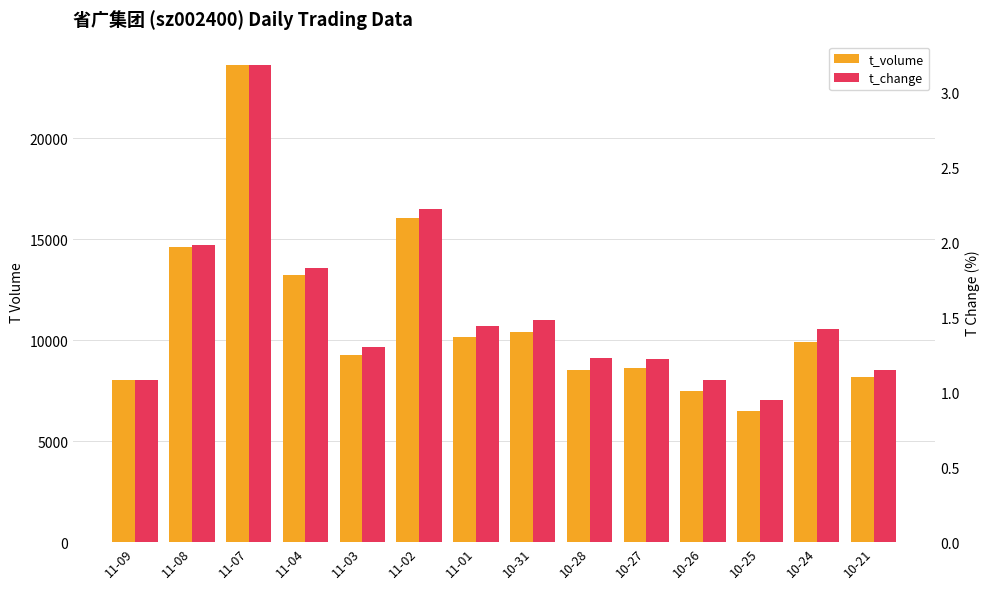

At which category is the sum across all series the highest?

11-07